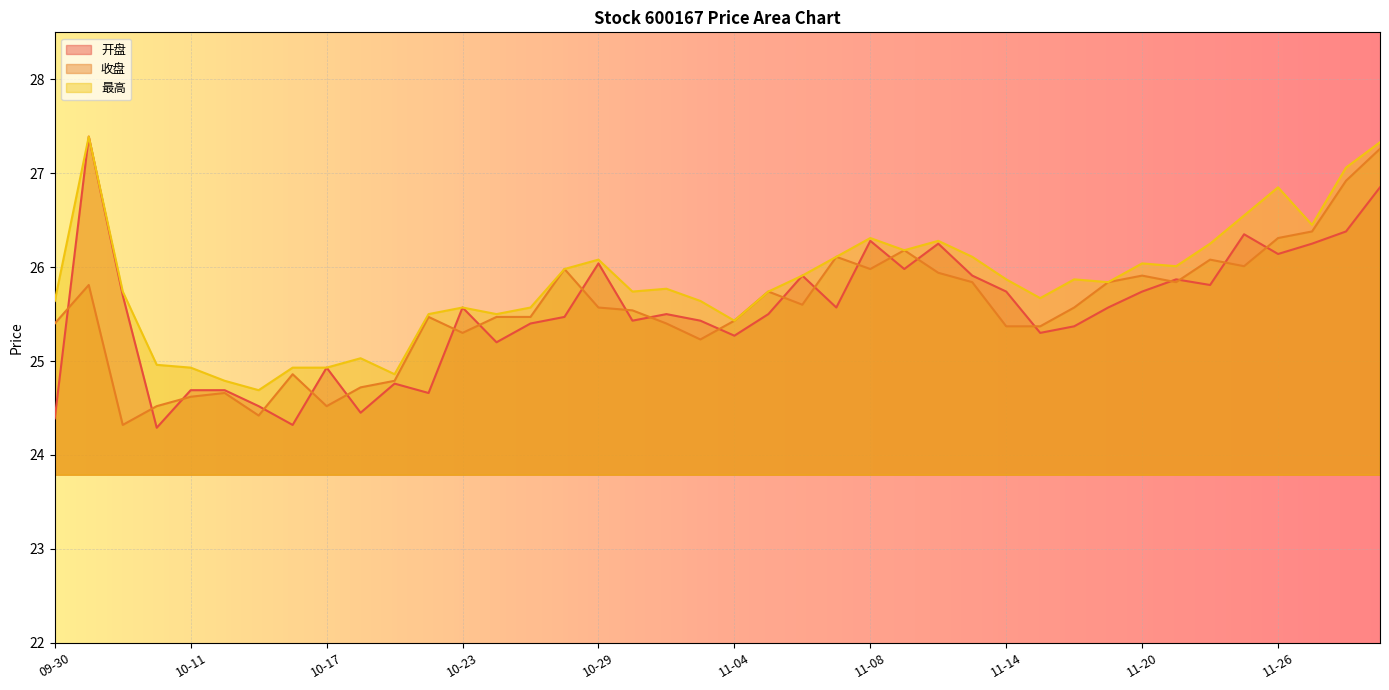

At which label is 开盘 closest to 25?

10-17